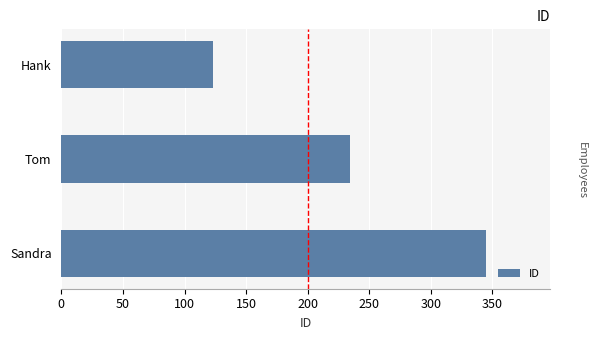

How many data points are less than 234?

1